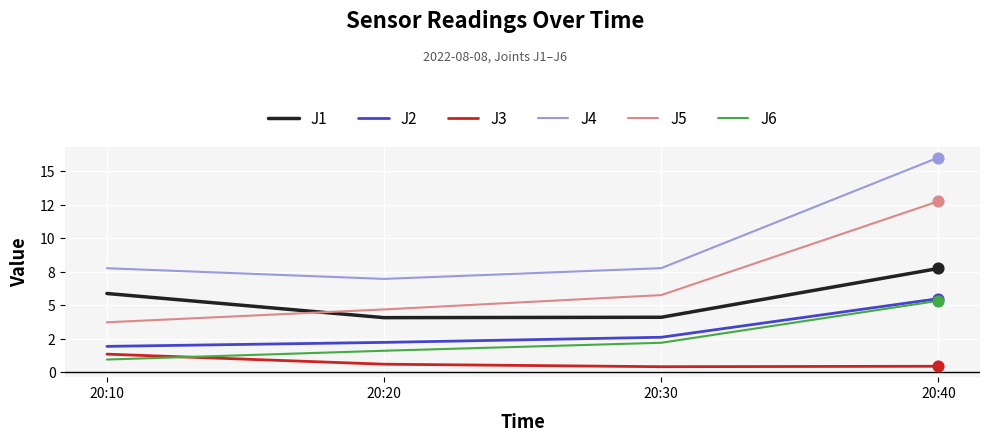

What are all the series names shown in the legend?

J1, J2, J3, J4, J5, J6